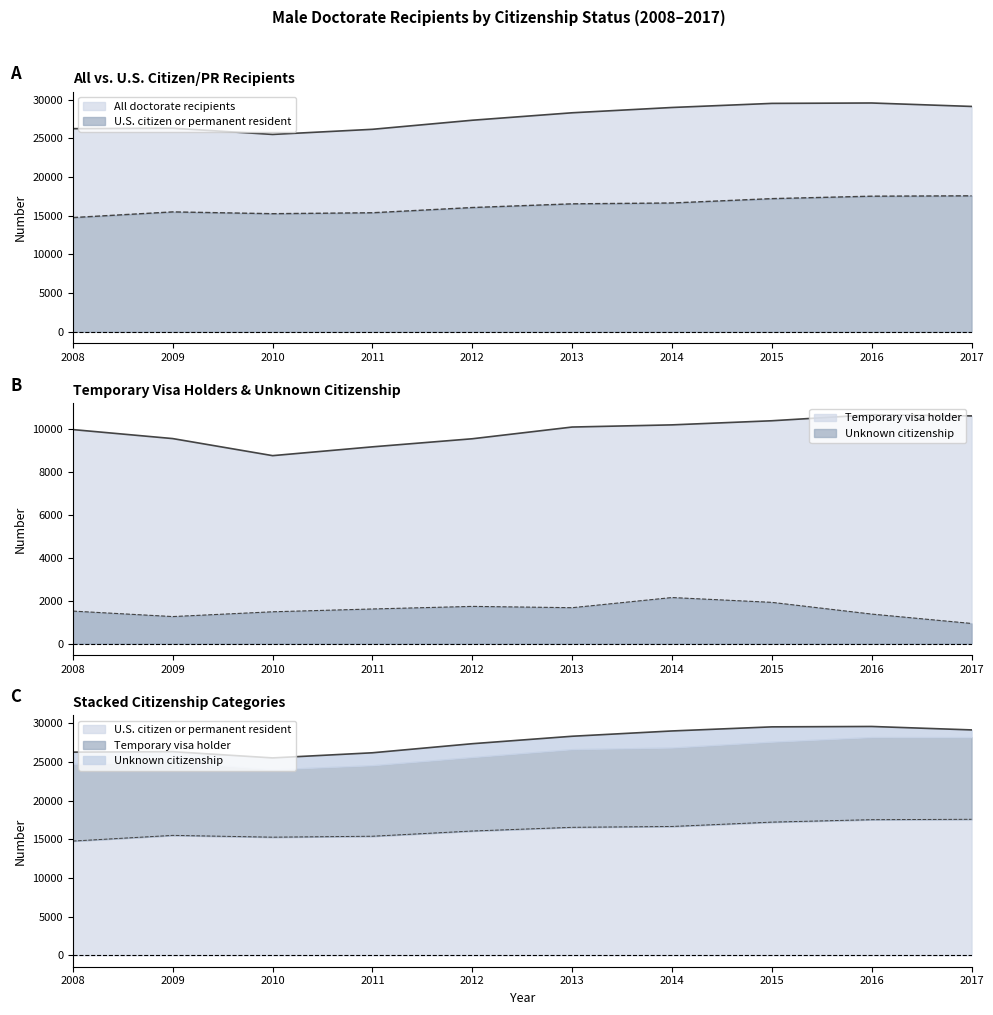

List the series in order of their peak value, lowest first.

Unknown citizenship, Temporary visa holder, U.S. citizen or permanent resident, All doctorate recipients